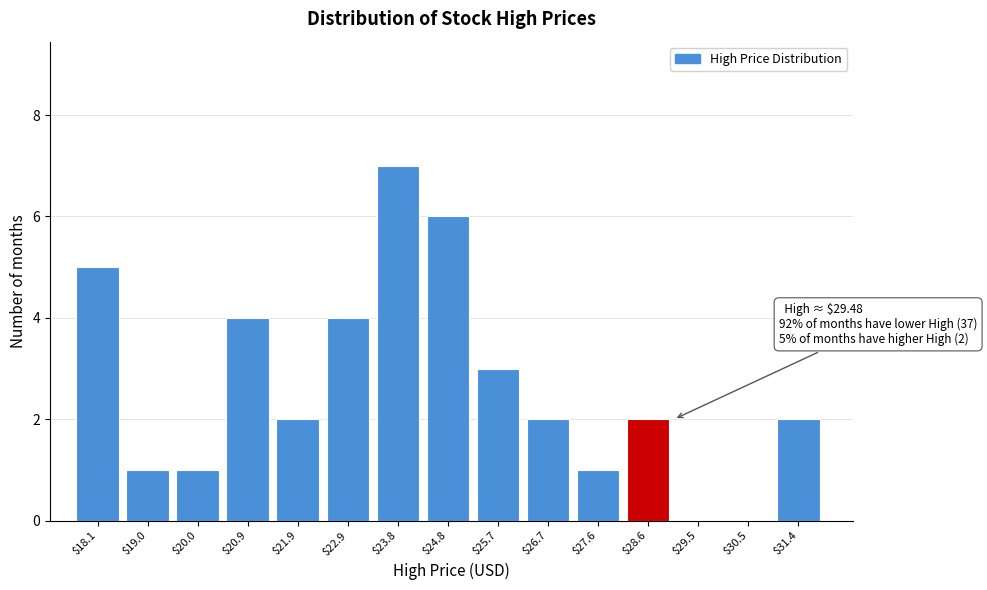

Is it true that the value at $26.7 is 2?

True